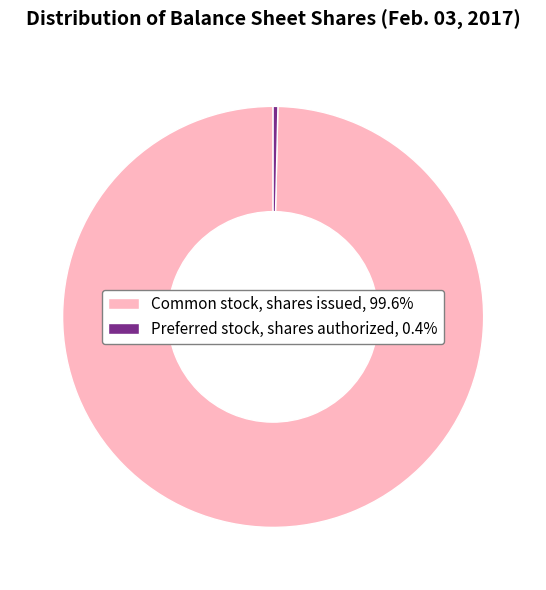

How many slices are in this pie chart?

2